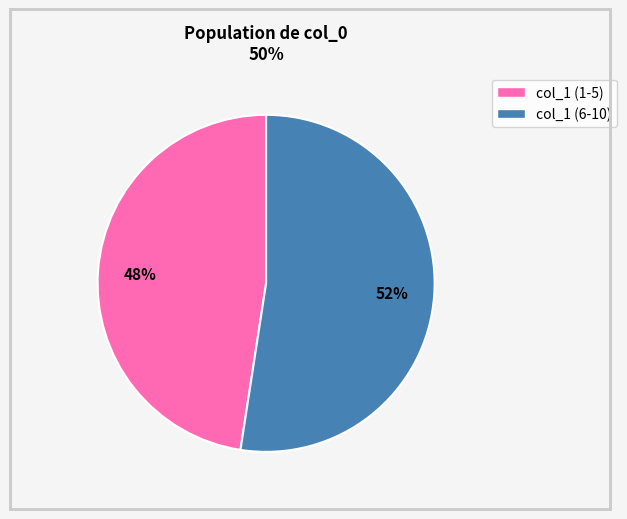

How many segments does this pie chart have?

2